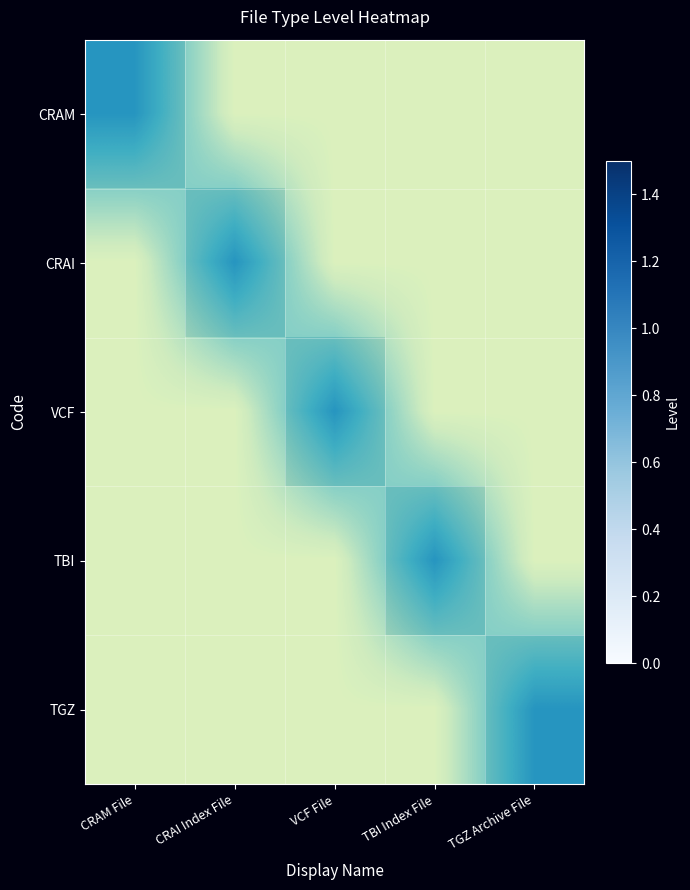

Between VCF File and TBI Index File, which series saw the biggest shift?

VCF